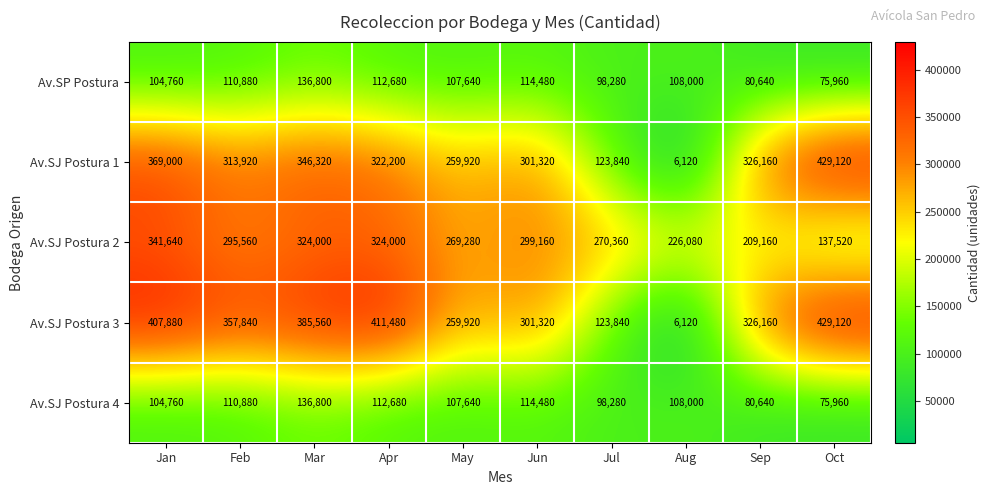

At which label is Av.SJ Postura 1 closest to 217620?

May